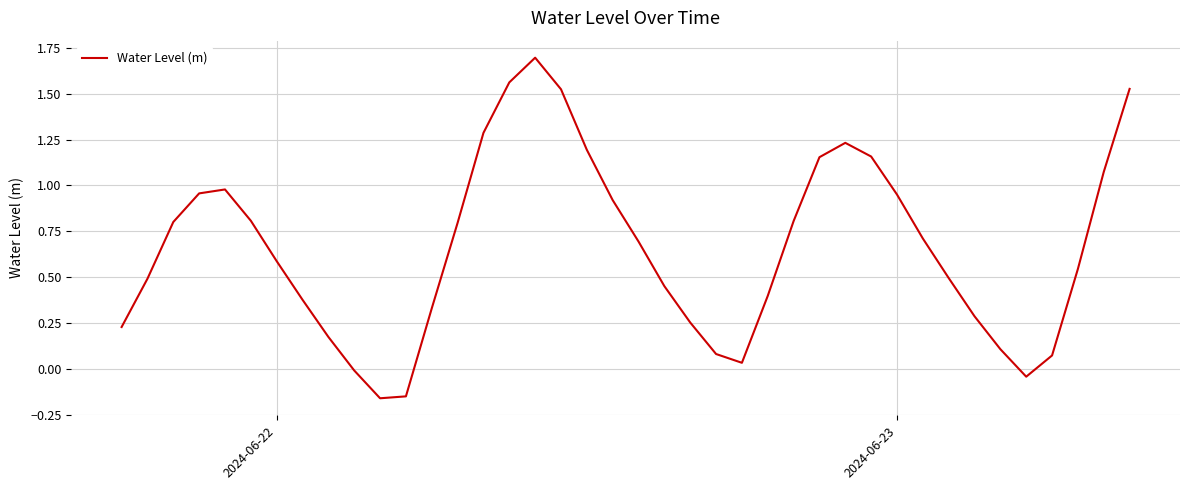

What is the greatest value displayed?

1.7